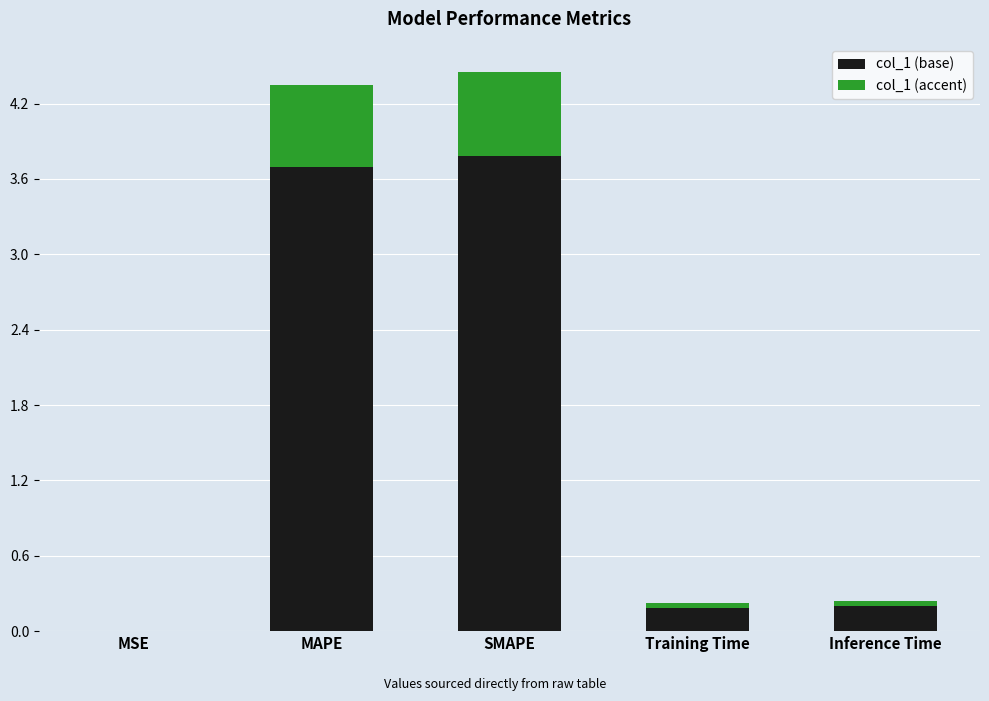

True or false: col_1 (base) has a value of 3.8 at SMAPE.

True